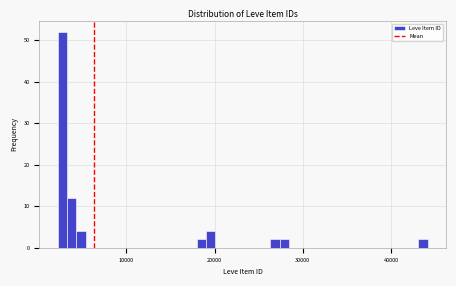

Around what value on the x-axis is the tallest bar? Give the approximate position of its centre, as read against the axis.

3000